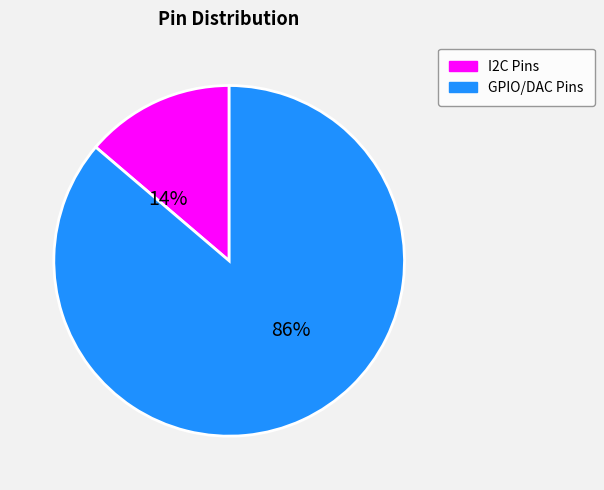

Between I2C Pins and GPIO/DAC Pins, which is larger?

GPIO/DAC Pins